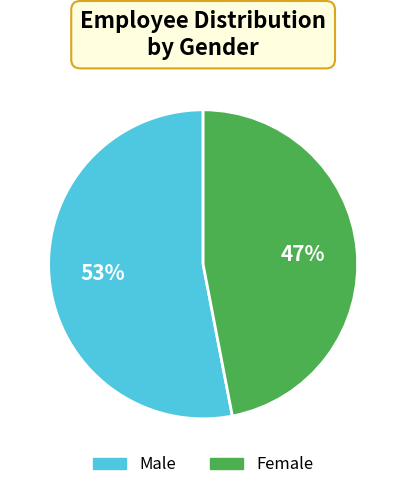

Which category has the biggest portion of the pie?

Male